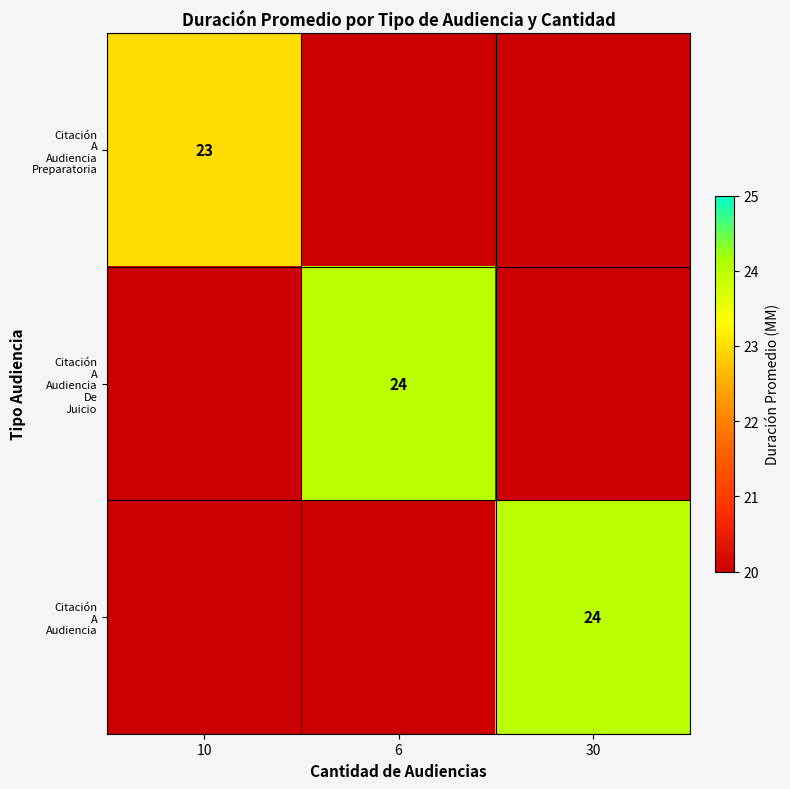

How many data points in Citación A Audiencia are above 0?

1